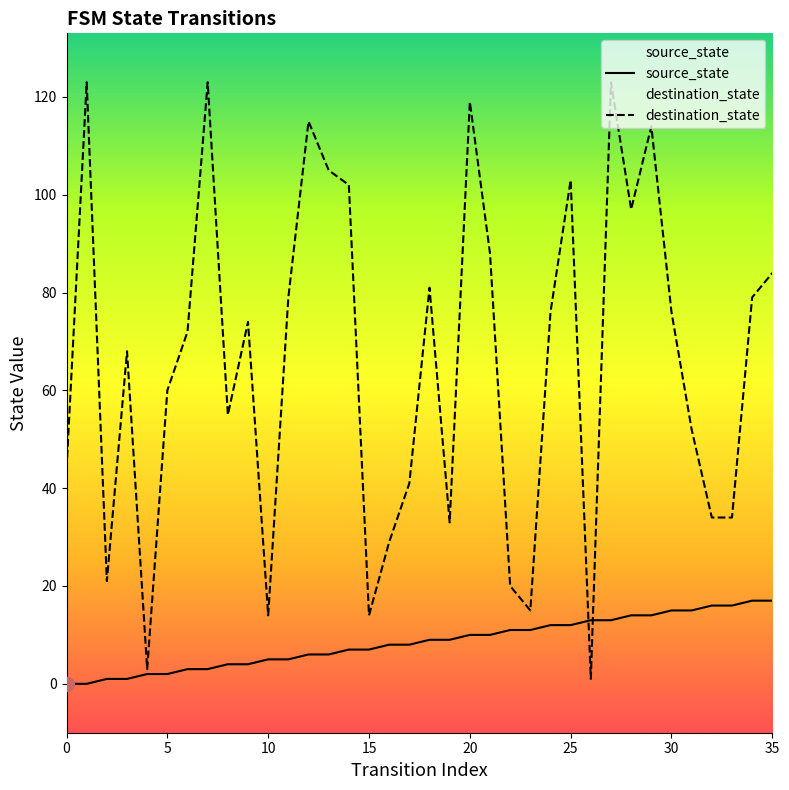

At which label does source_state reach its peak?

34